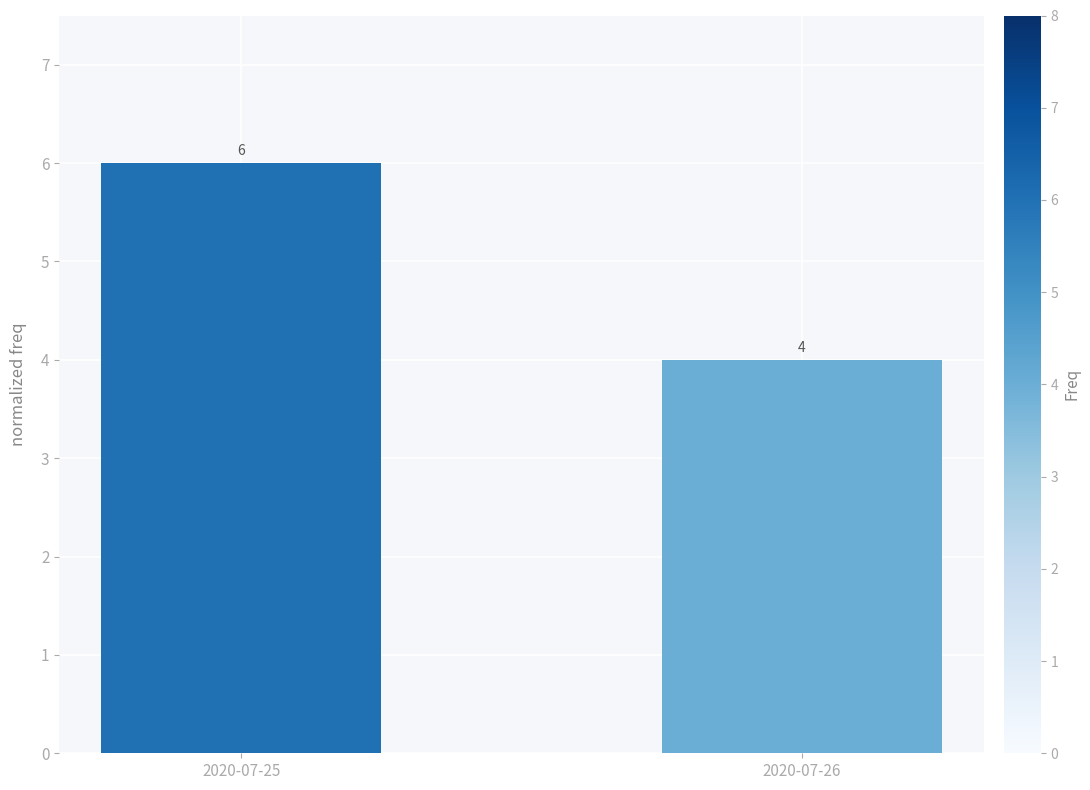

How many categories are shown in the chart?

2